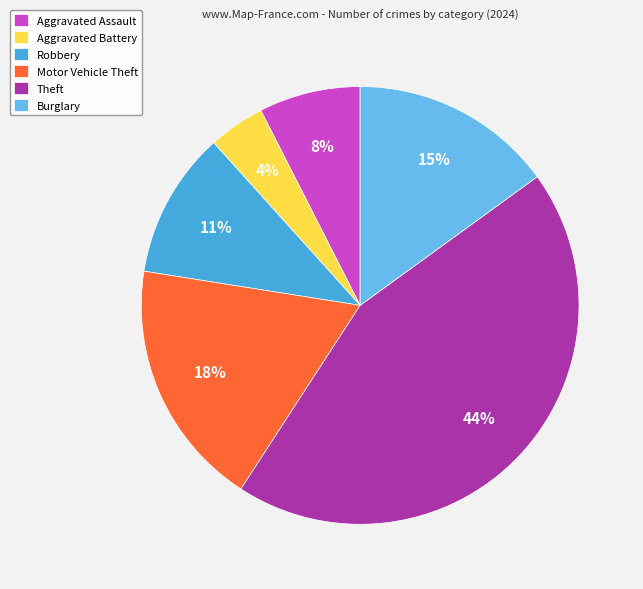

To the nearest percent, what portion does Motor Vehicle Theft represent?

18%